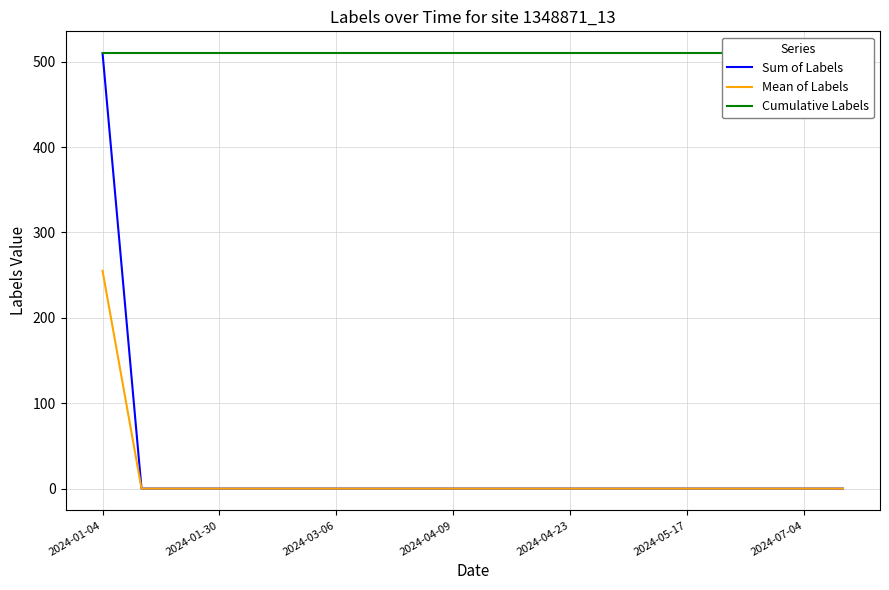

True or false: Cumulative Labels and Mean of Labels intersect in this chart.

False